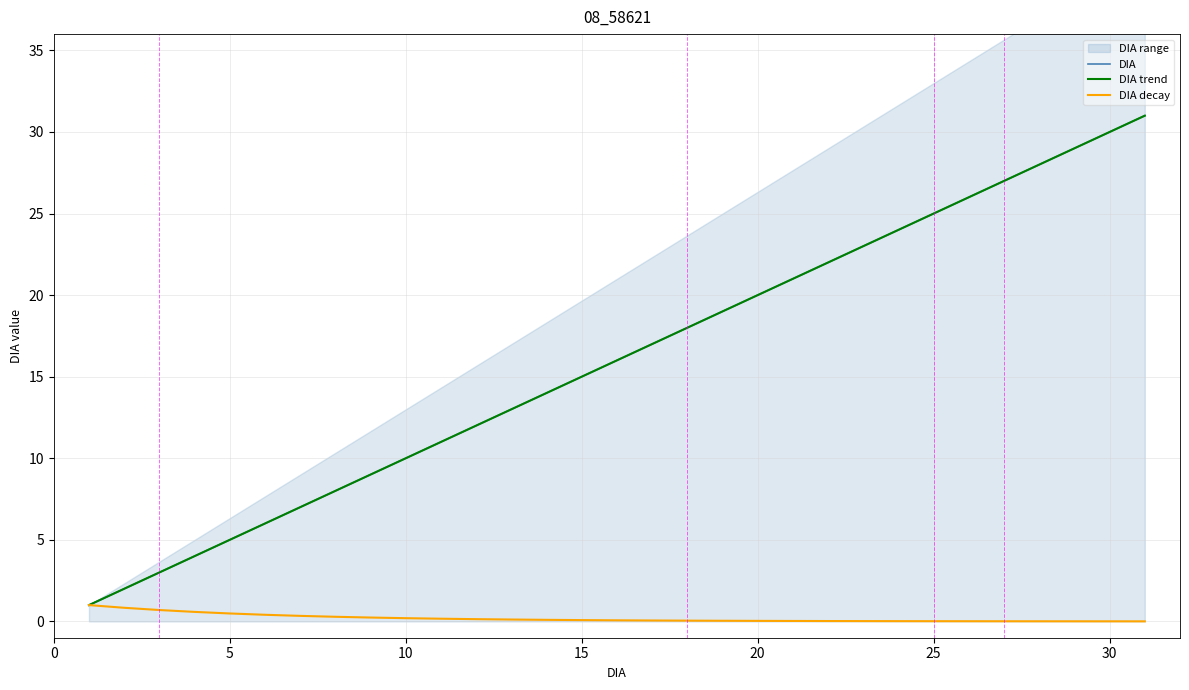

True or false: DIA has more than 0 interior local peaks.

False